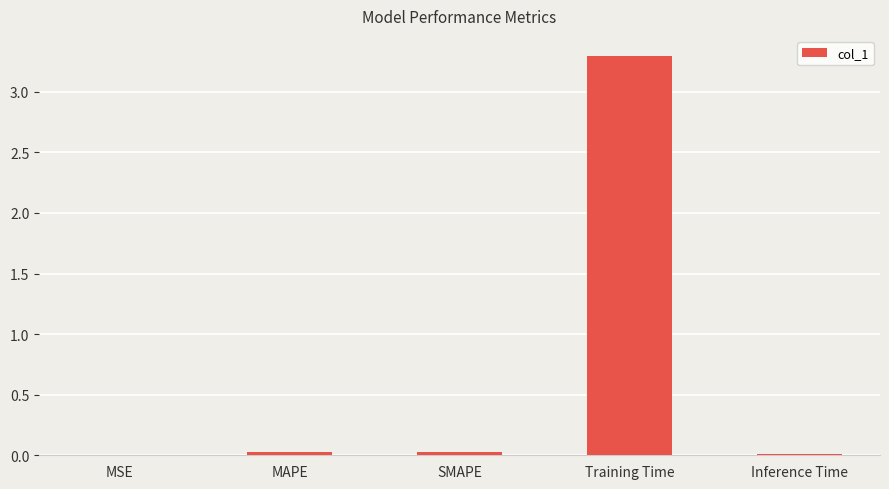

What is the maximum value shown in the chart?

3.3